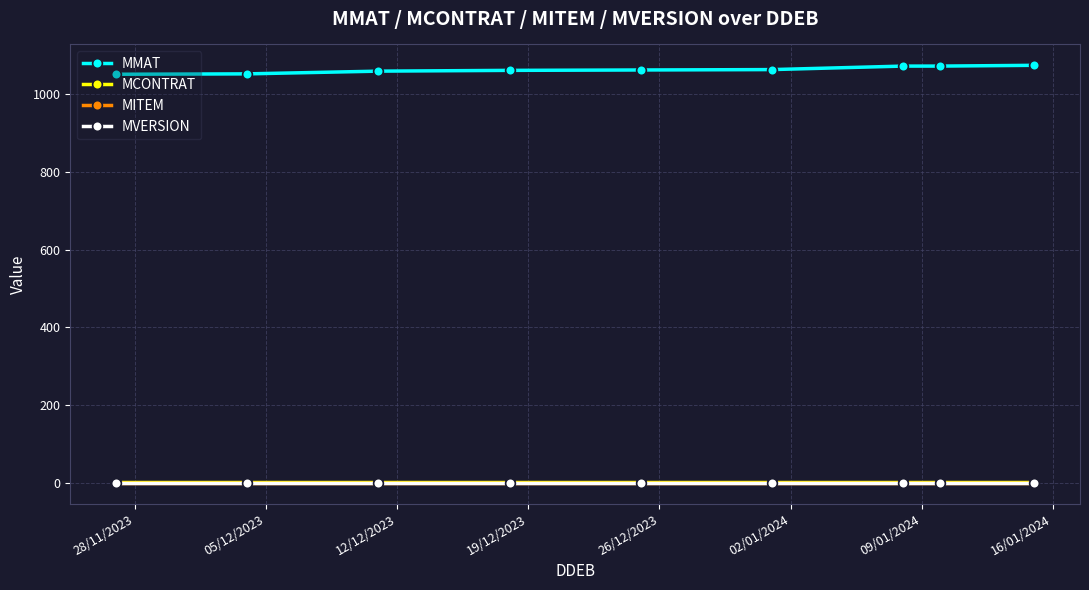

How many data points in MMAT are above 1062?

4